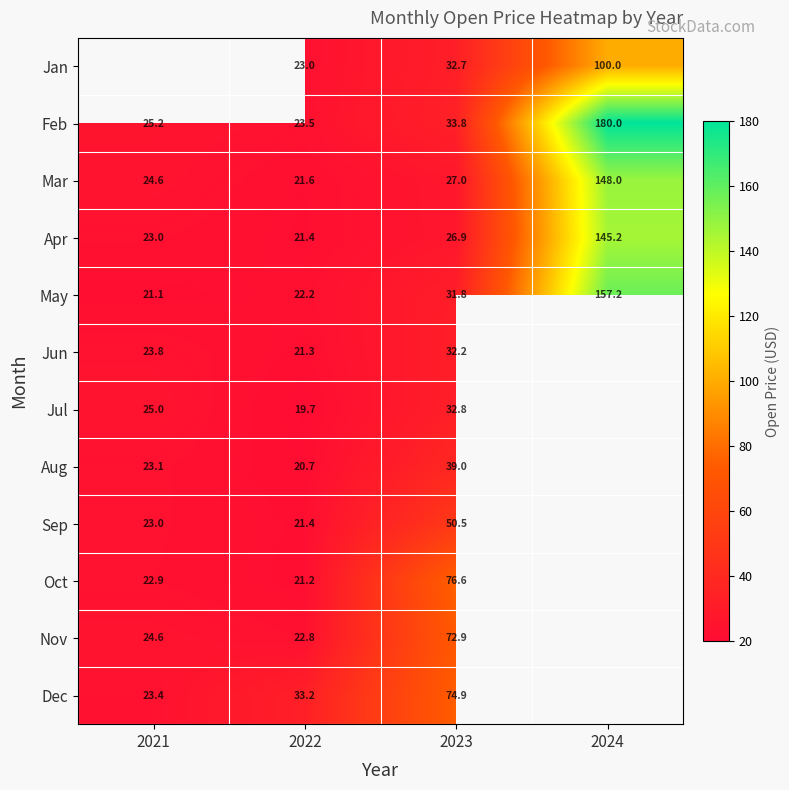

At 2023, list the series in order from largest to smallest.

Oct, Dec, Nov, Sep, Aug, Feb, Jul, Jan, Jun, May, Mar, Apr